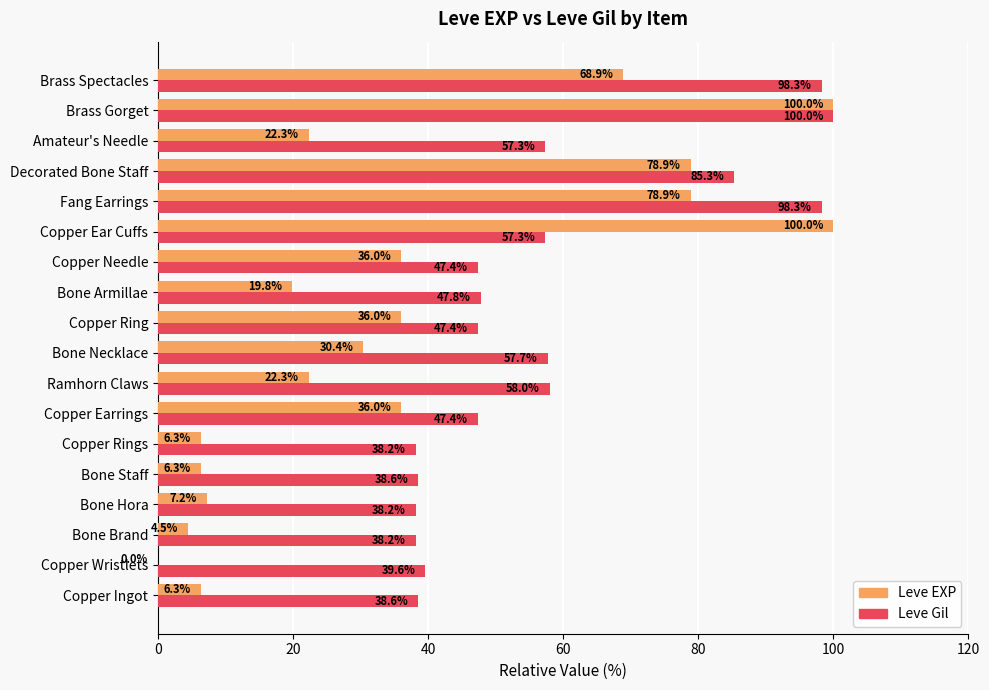

What is the maximum value shown in the chart?

100.0